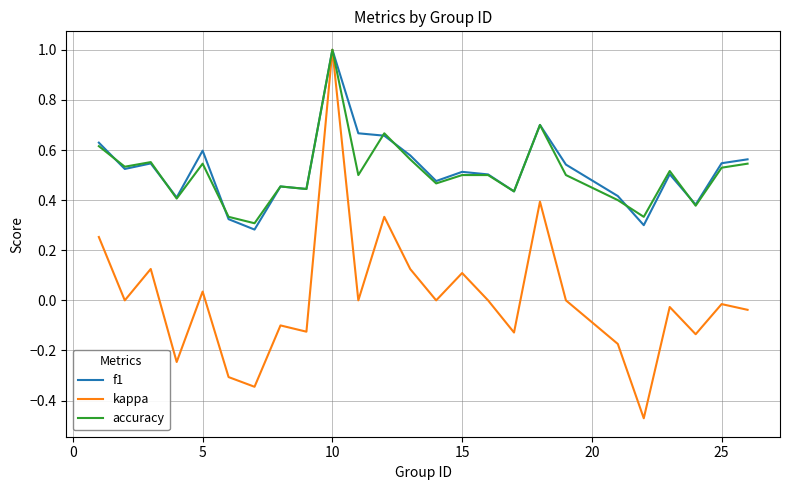

Which series has the widest spread of values?

kappa